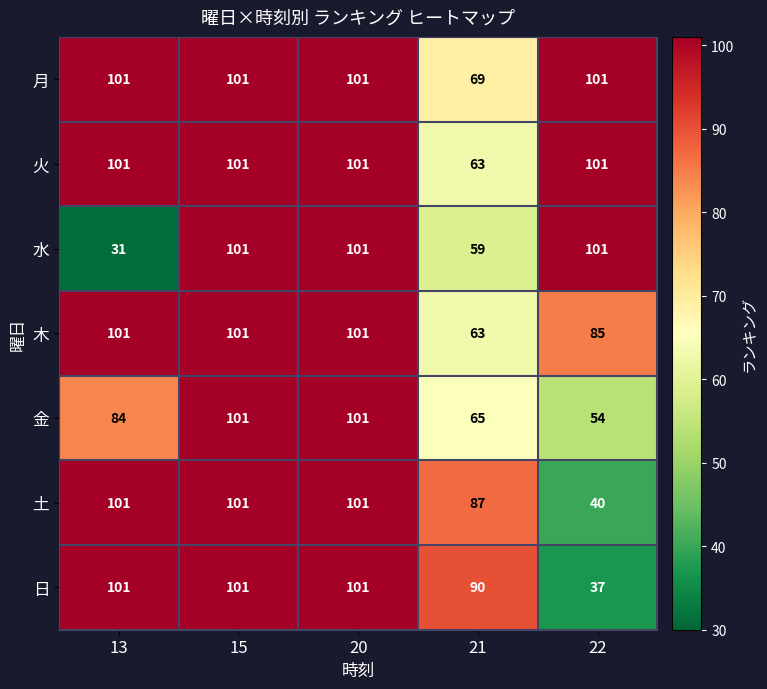

At which label is 日 closest to 69?

21